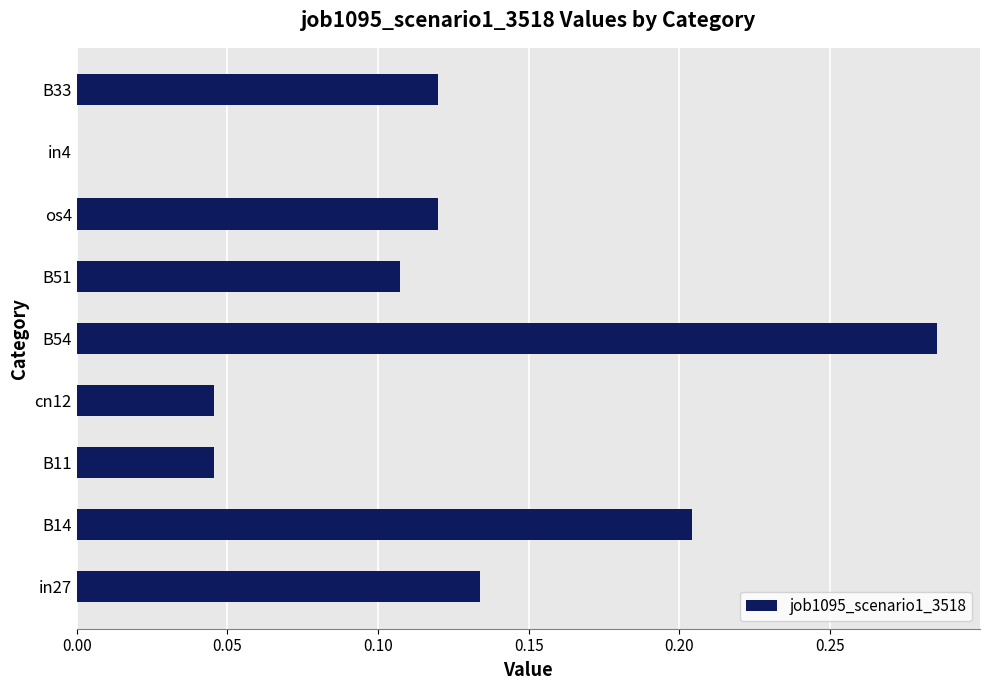

What is the change in value from cn12 to B33?

+0.1